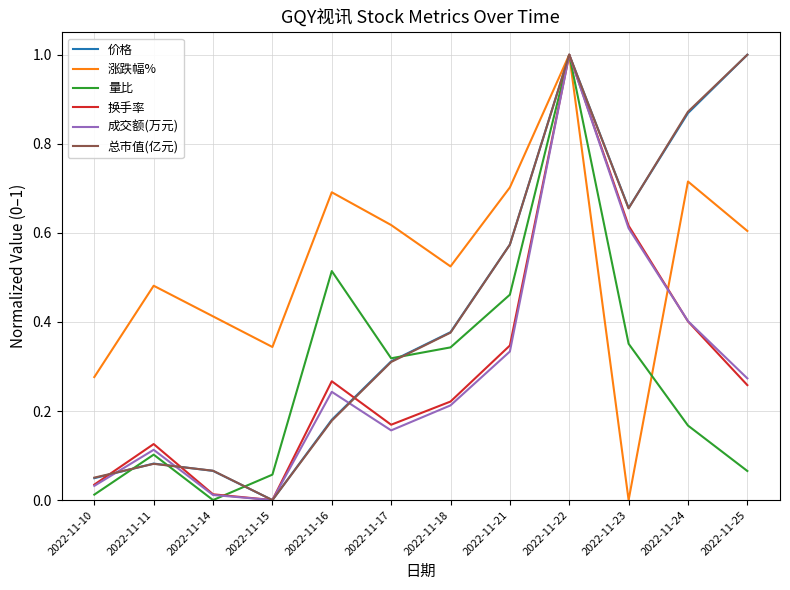

Does the chart display data point markers on the line(s)?

No